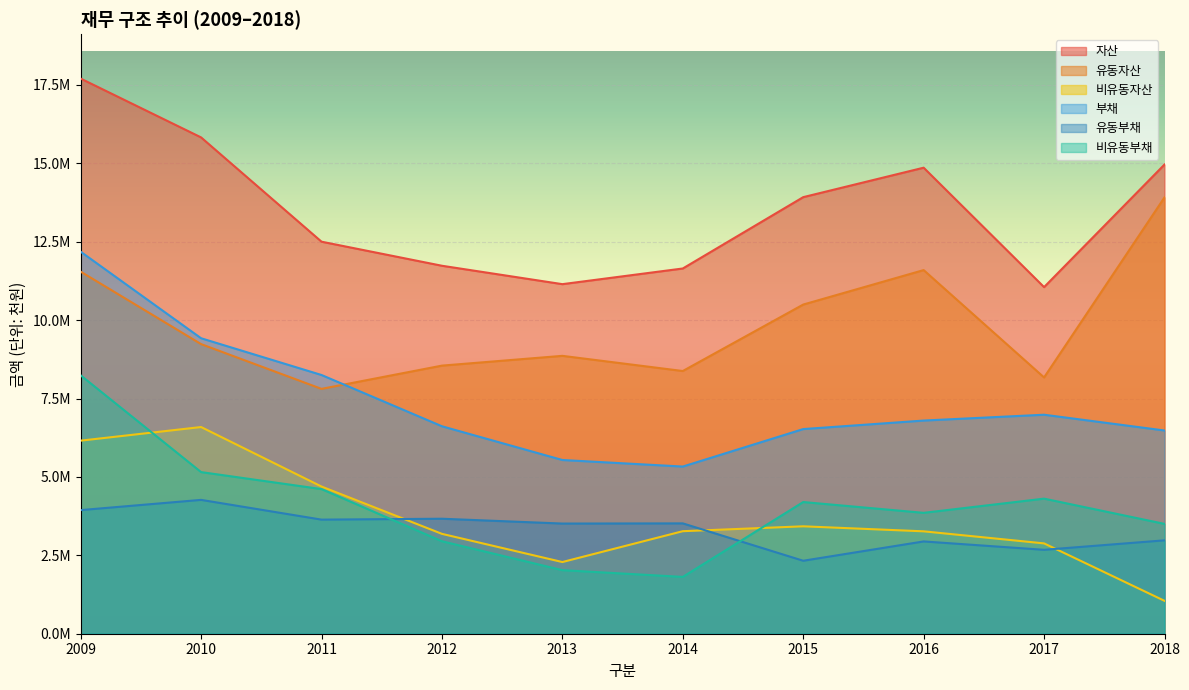

What are all the series names shown in the legend?

자산, 유동자산, 비유동자산, 부채, 유동부채, 비유동부채